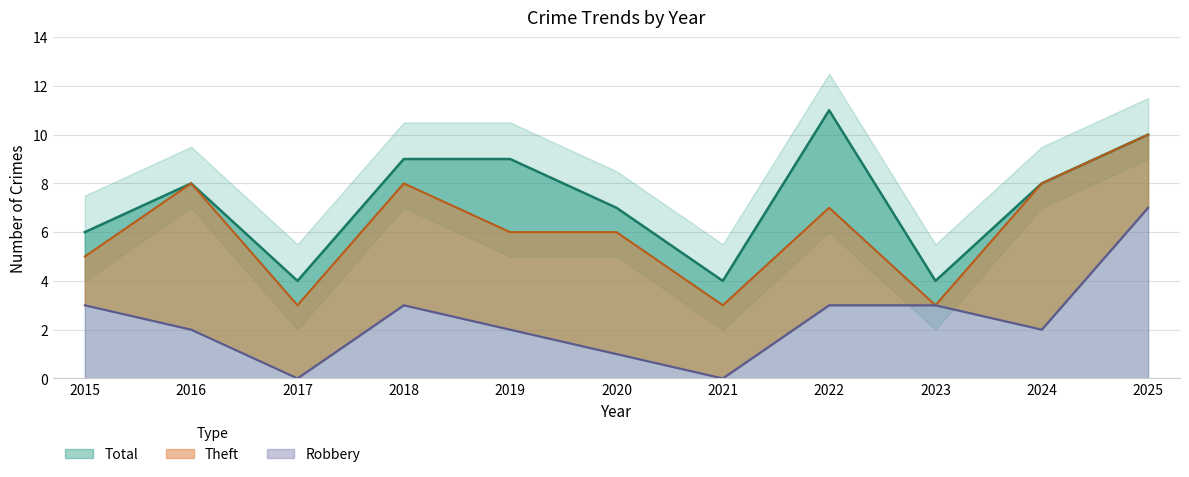

How many lines are shown in the chart?

2